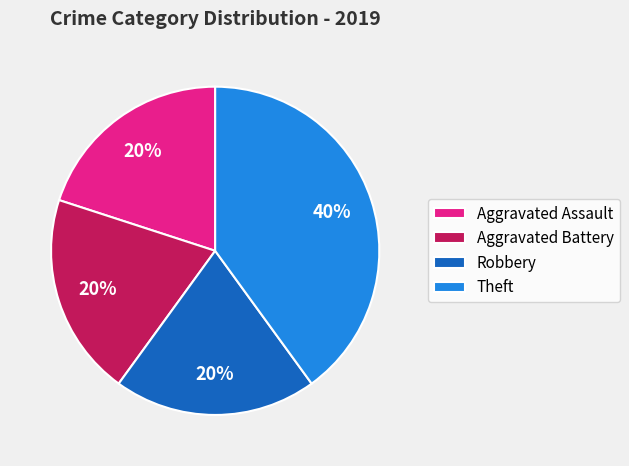

To the nearest percent, what percentage of the pie is Theft?

40%